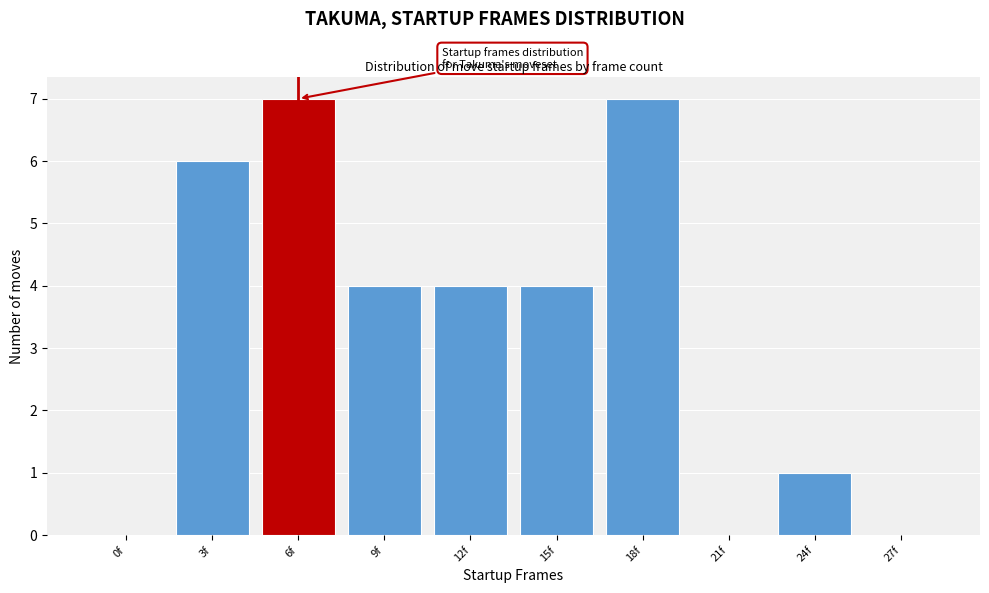

Reading right to left, what are all the values shown in this chart?

27f=0	24f=1	21f=0	18f=7	15f=4	12f=4	9f=4	6f=7	3f=6	0f=0